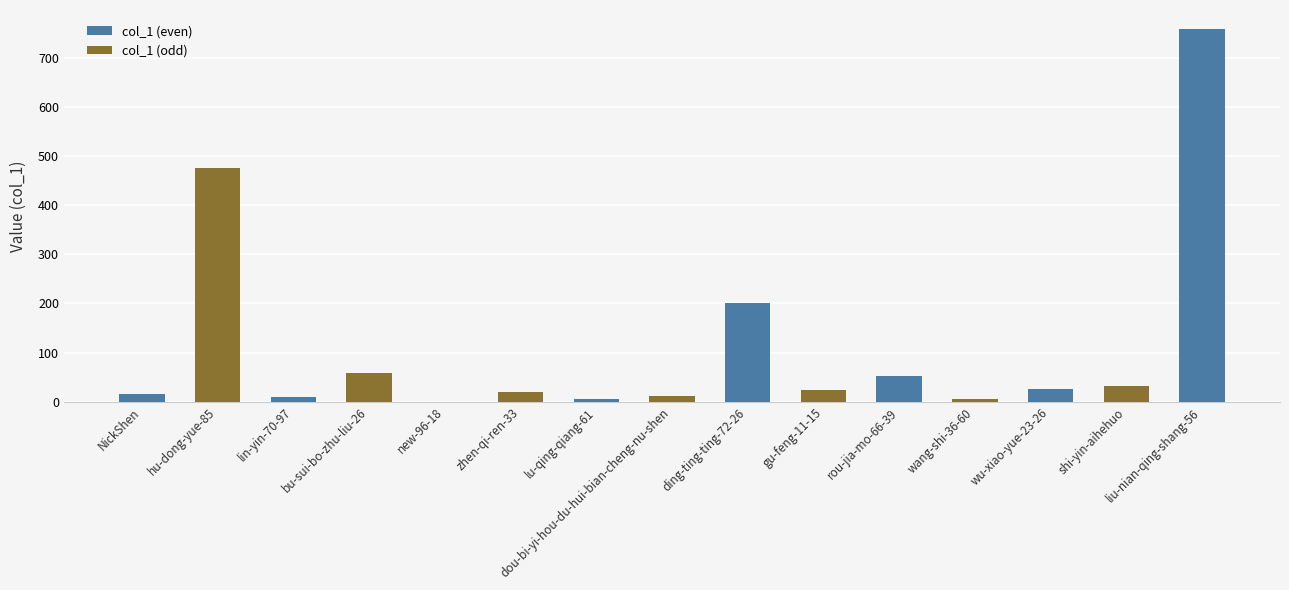

What is the average value?

113